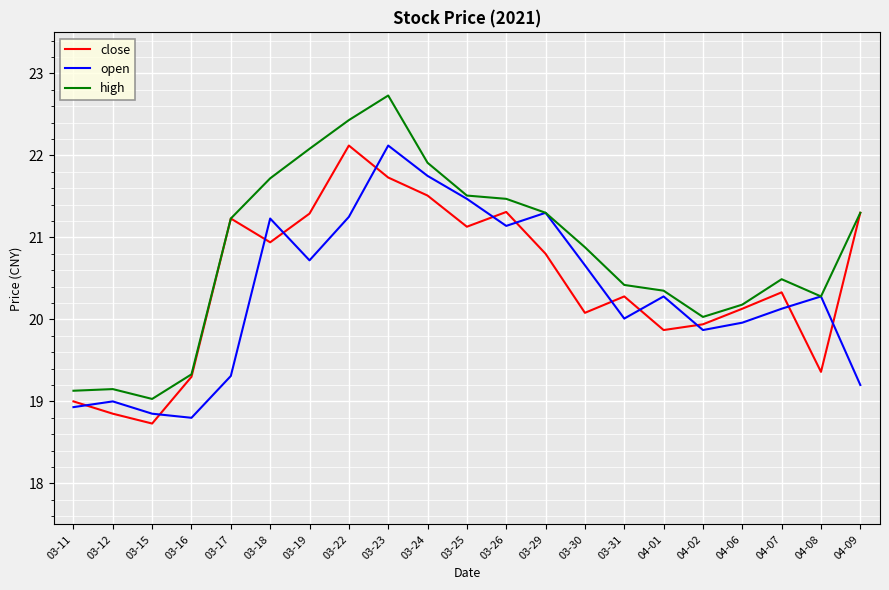

How many interior local valleys does the close series have?

6